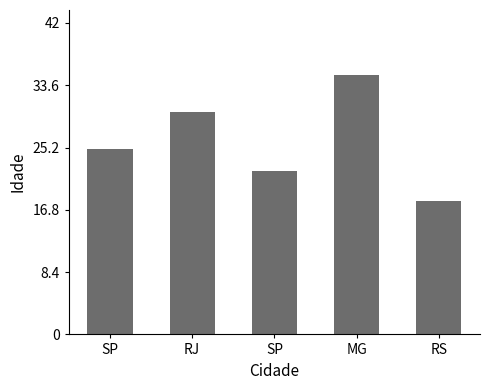

Count the number of data series in this chart.

1